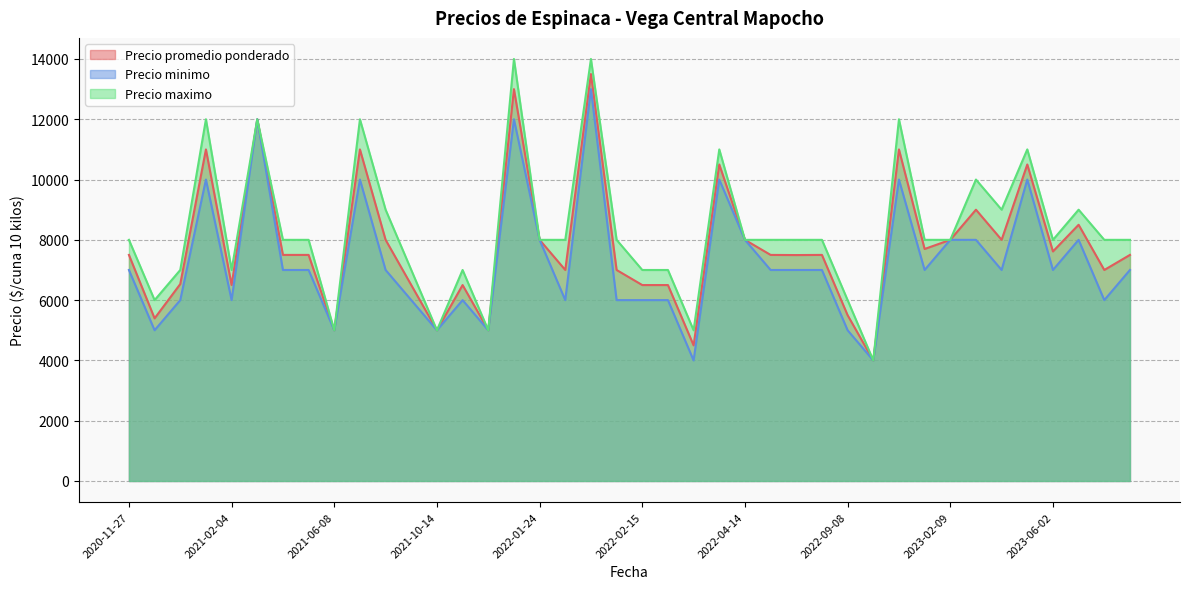

How many values in the Precio maximo series exceed 8000?

12